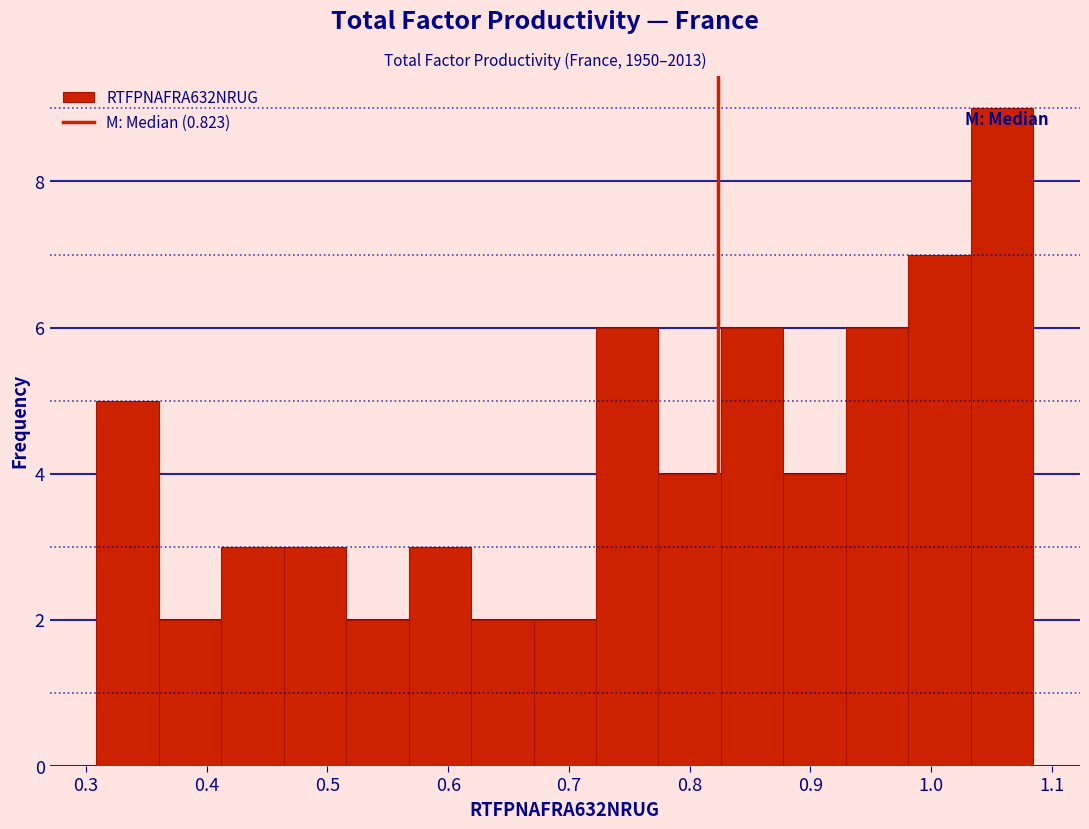

Over which range of the x-axis is the bar tallest?

1.03 to 1.08